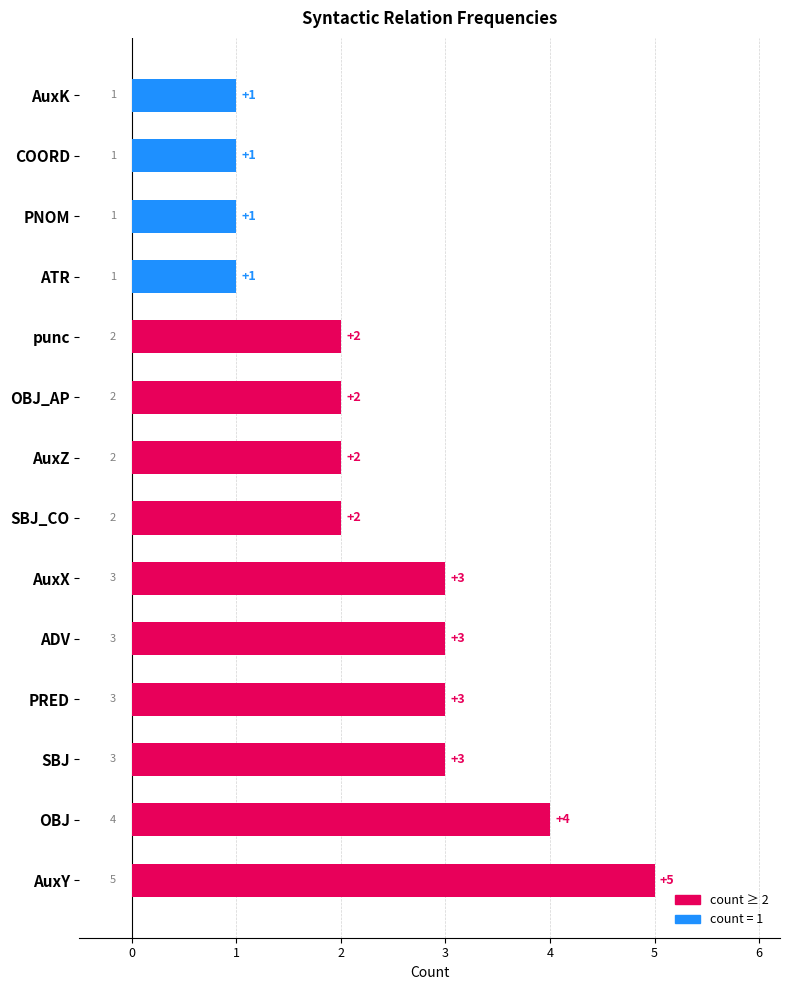

Reading bottom to top, what are all the values shown in this chart?

AuxY=5	OBJ=4	SBJ=3	PRED=3	ADV=3	AuxX=3	SBJ_CO=2	AuxZ=2	OBJ_AP=2	punc=2	ATR=1	PNOM=1	COORD=1	AuxK=1